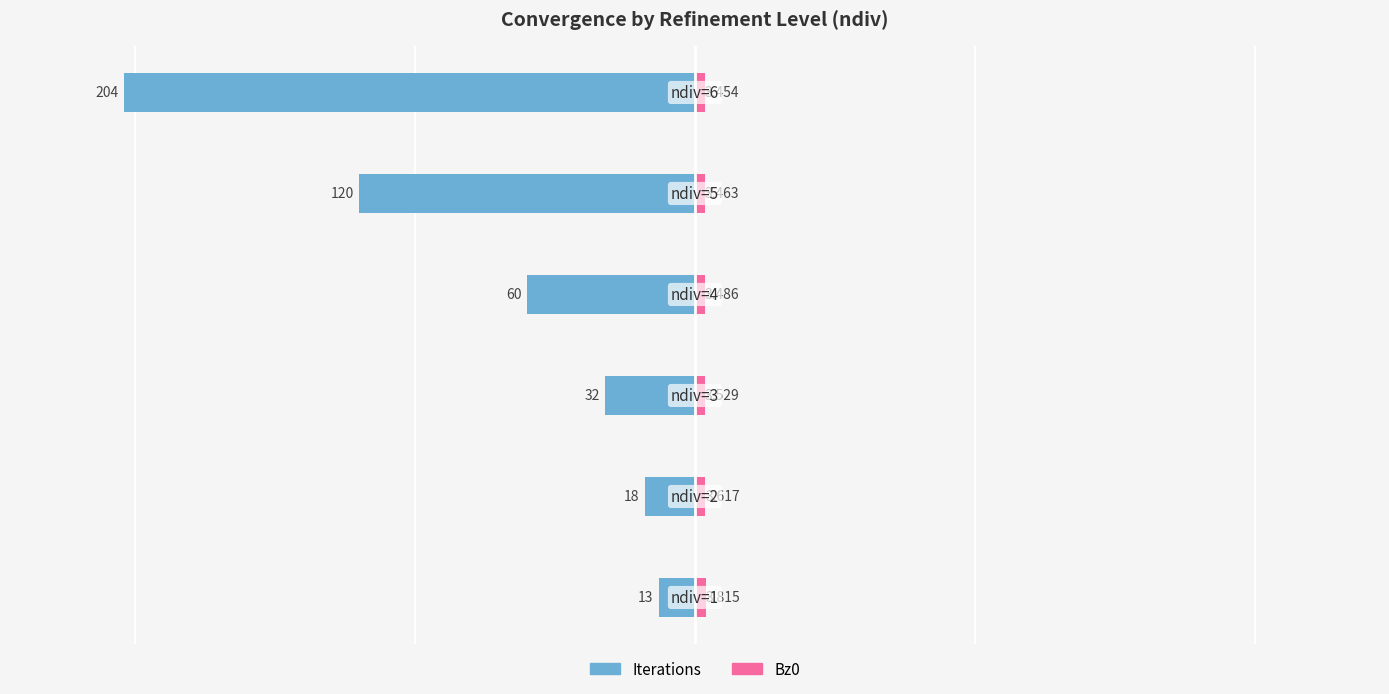

The value of Iterations at 1 is -6.2. True or false?

False